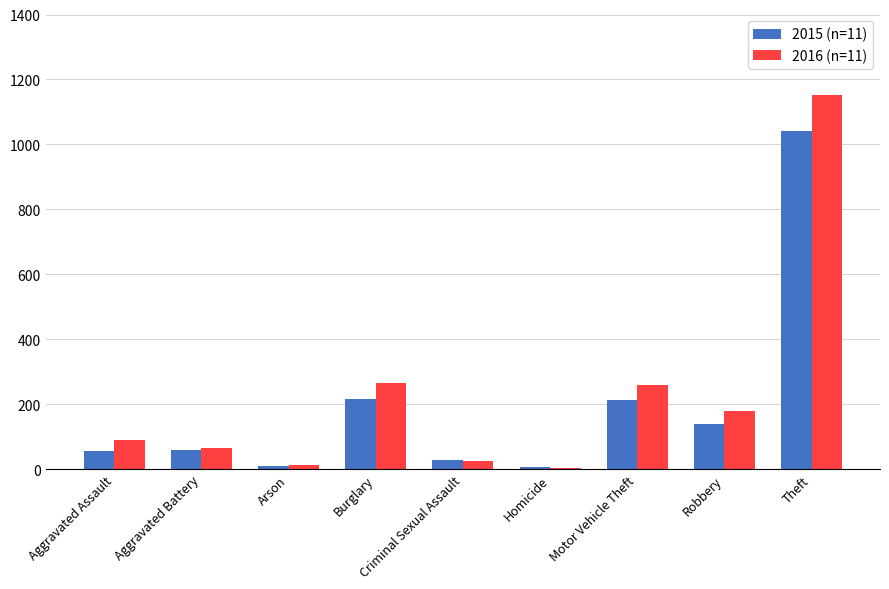

At which category is the sum across all series the highest?

Theft